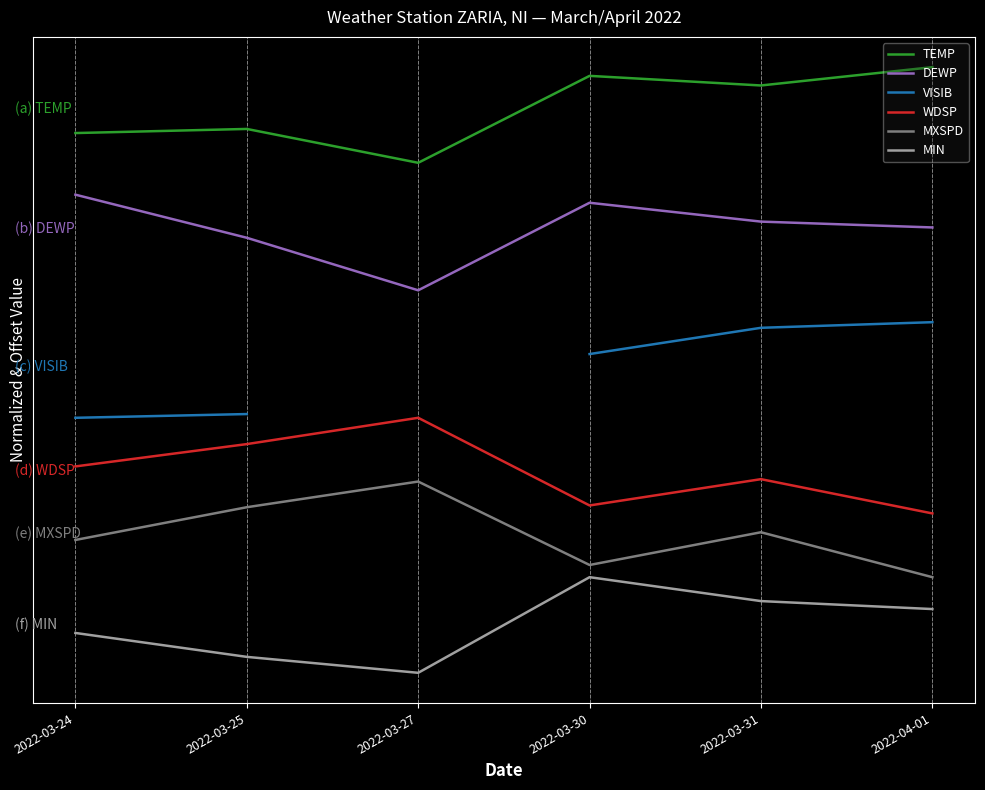

Which category has the highest value in the DEWP series?

2022-03-24